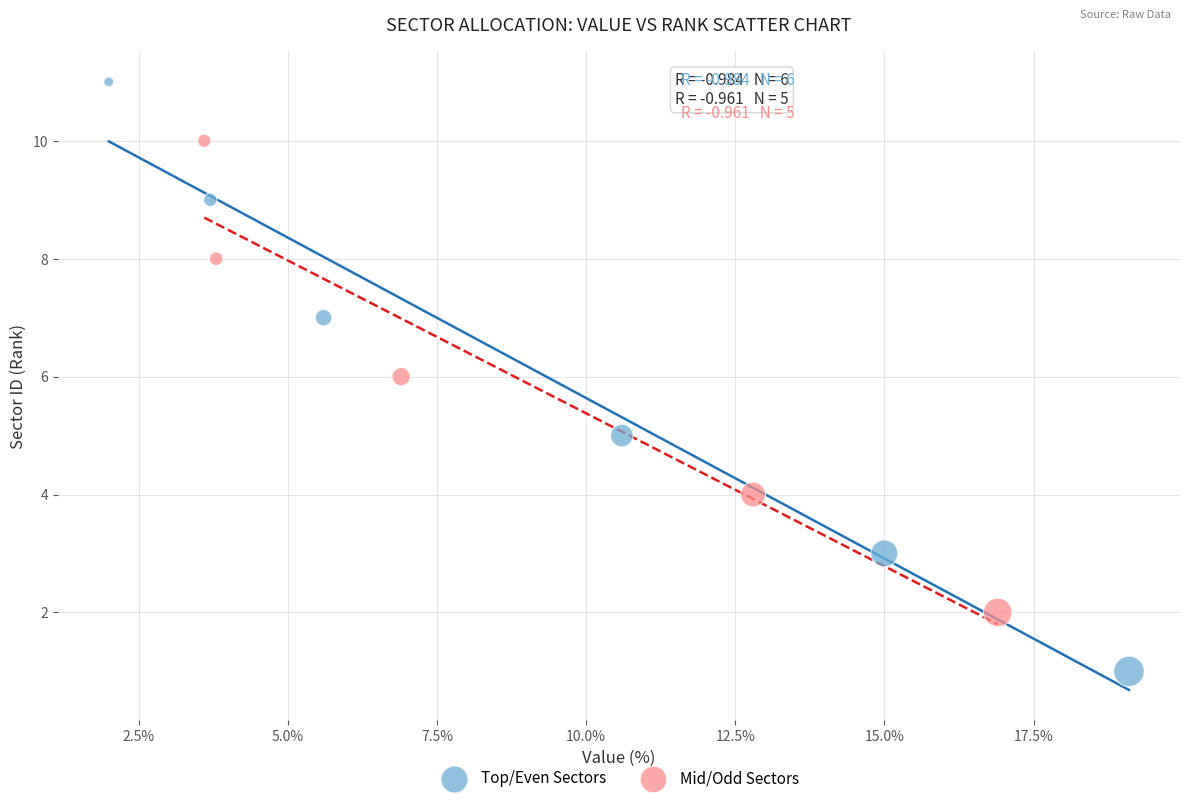

Which series has the largest Y range (max minus min)?

Top/Even Sectors